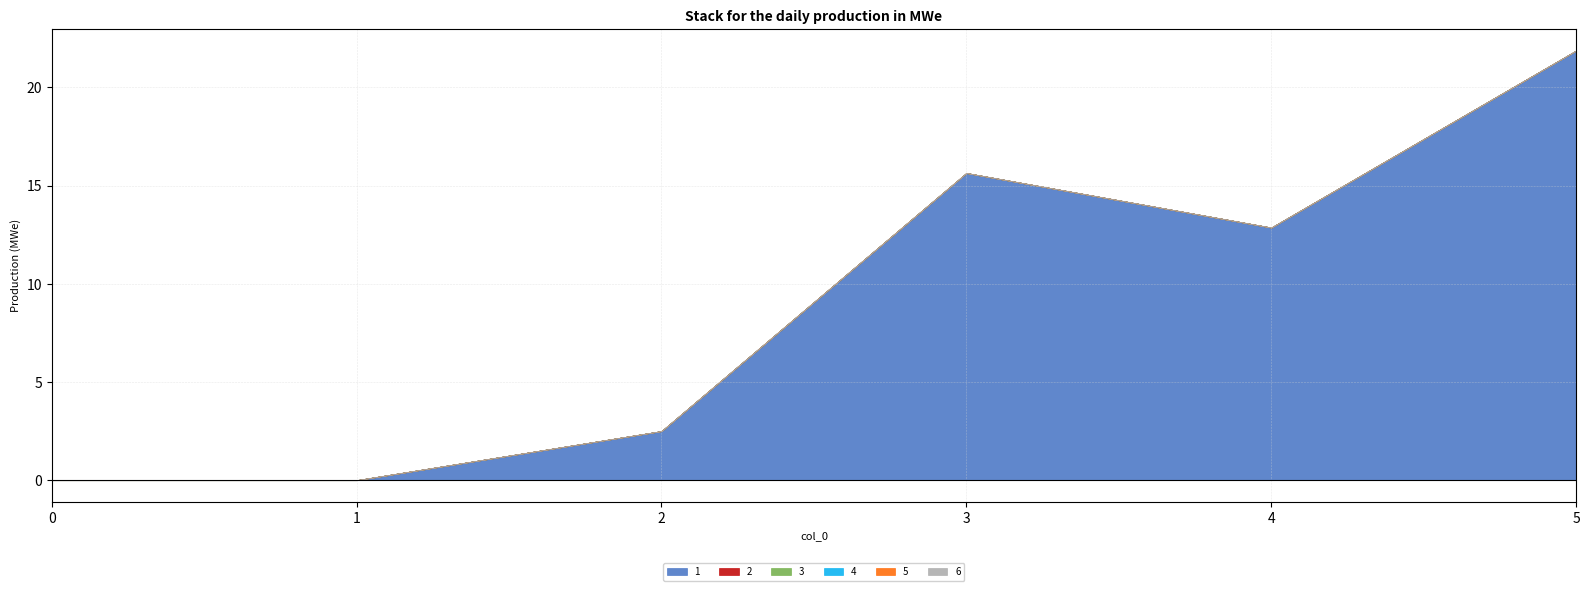

Reading left to right, list all the values displayed in this chart.

1: 0.0	0.0	2.5	15.6	12.9	21.9
2: 0.0	0.0	0.0	0.0	0.0	0.0
3: 0.0	0.0	0.0	0.0	0.0	0.0
4: 0.0	0.0	0.0	0.0	0.0	0.0
5: 0.0	0.0	0.0	0.0	0.0	0.0
6: 0.0	0.0	0.0	0.0	0.0	0.0